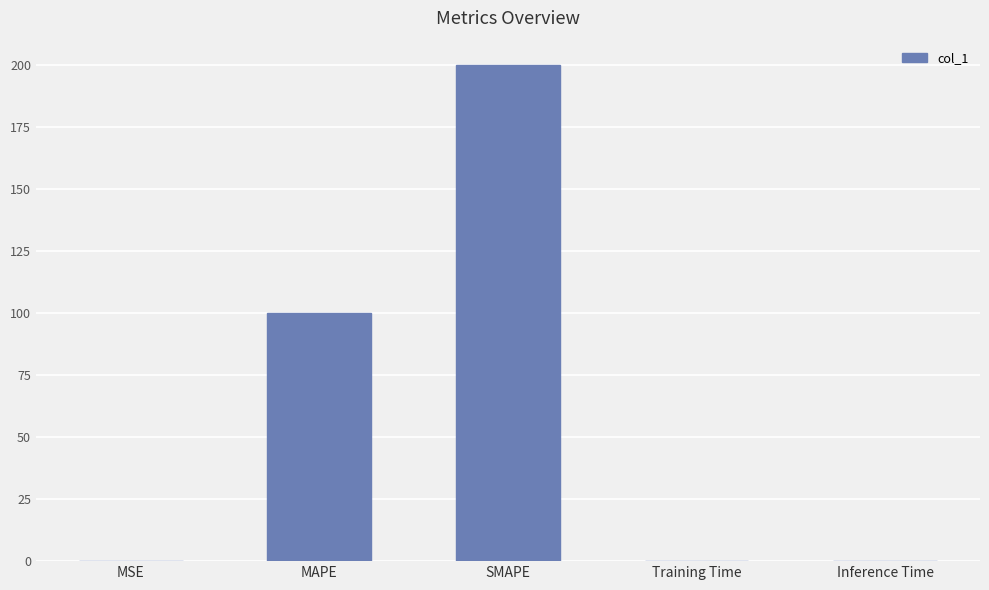

What is the sum of all values?

300.0